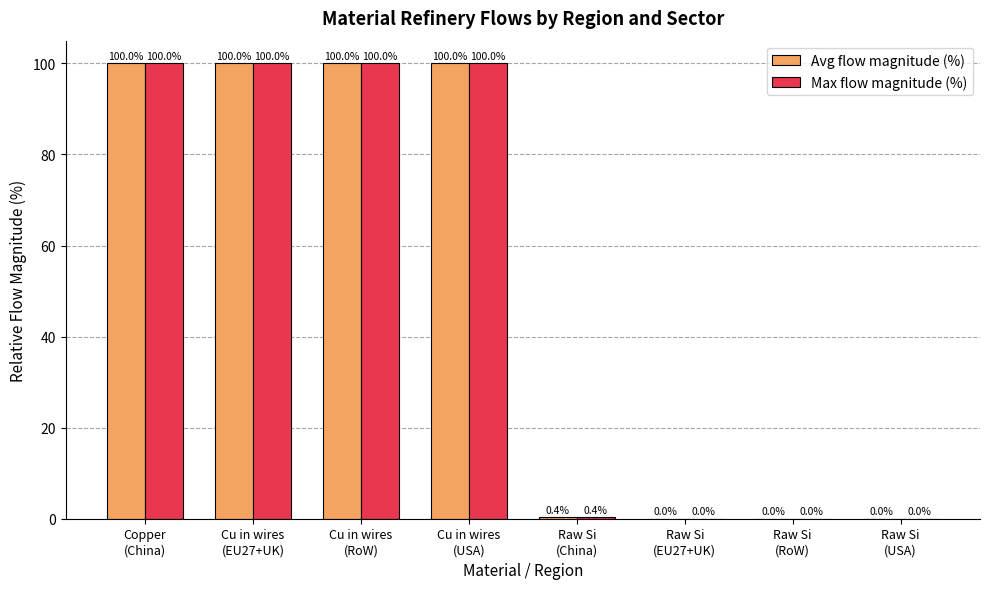

What is the approximate value of Max flow magnitude (%) at Copper
(China)?

100.0